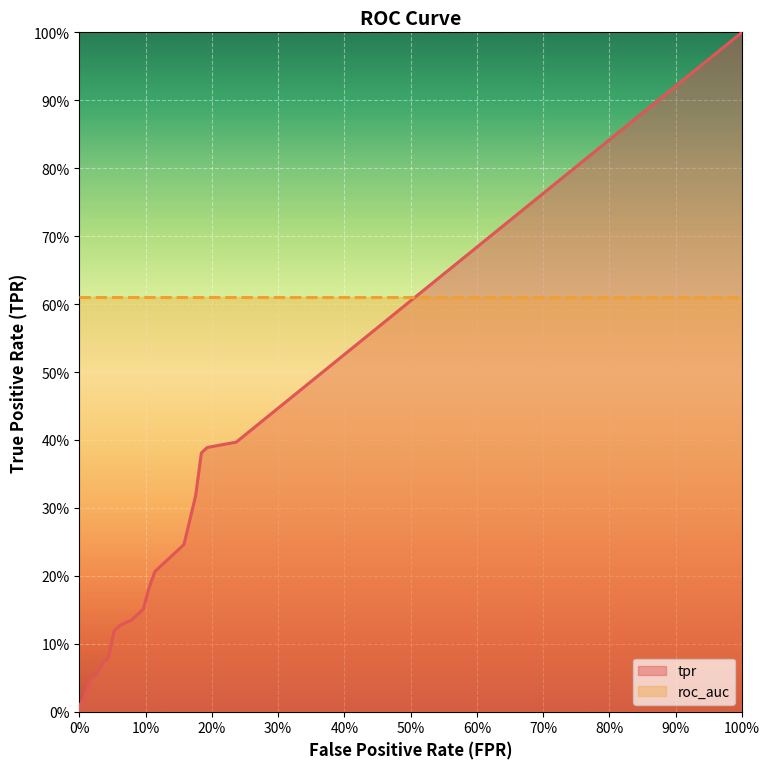

How many values in the tpr series exceed 0?

21